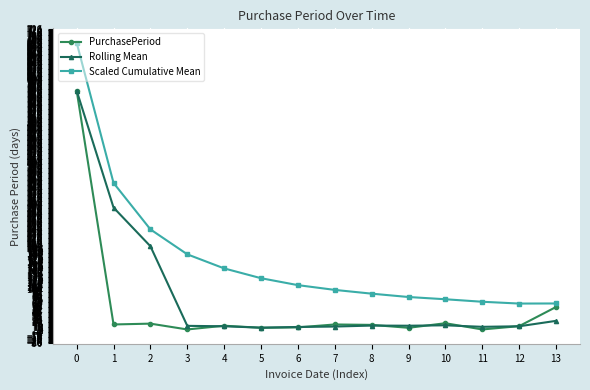

What is the value of the PurchasePeriod point at the 11th from the left?

18.0